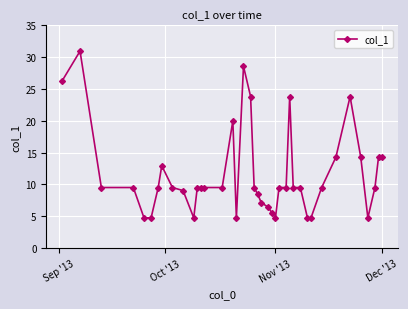

True or false: there are more than 0 points higher than both neighbors.

True